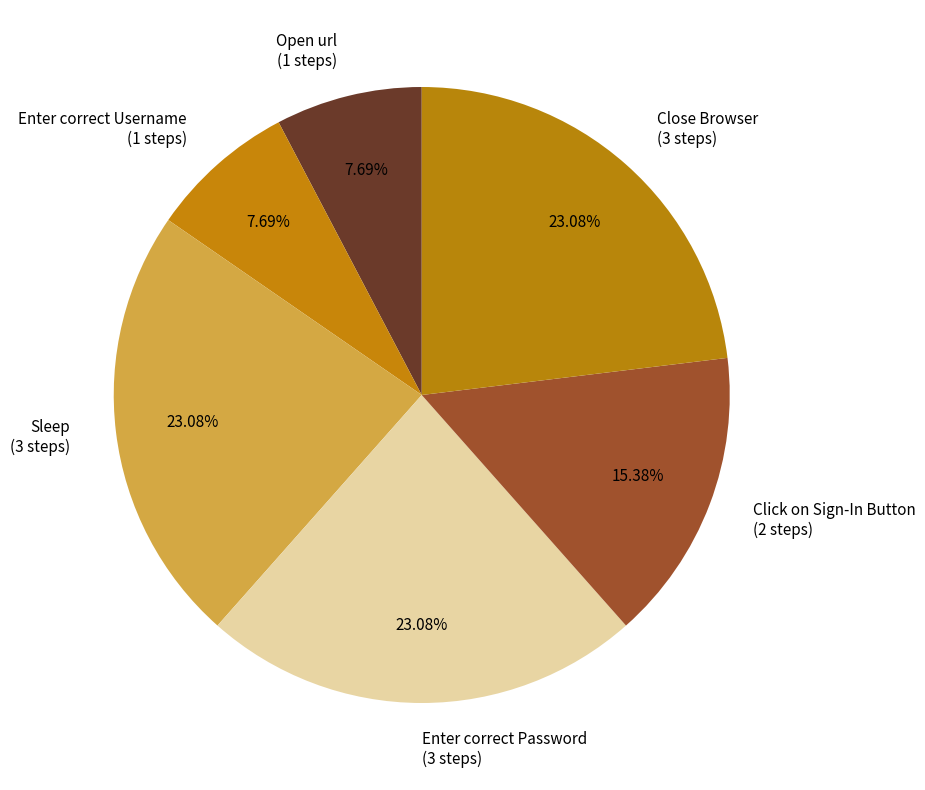

What percentage is NOT represented by Enter correct Username?

92.3%